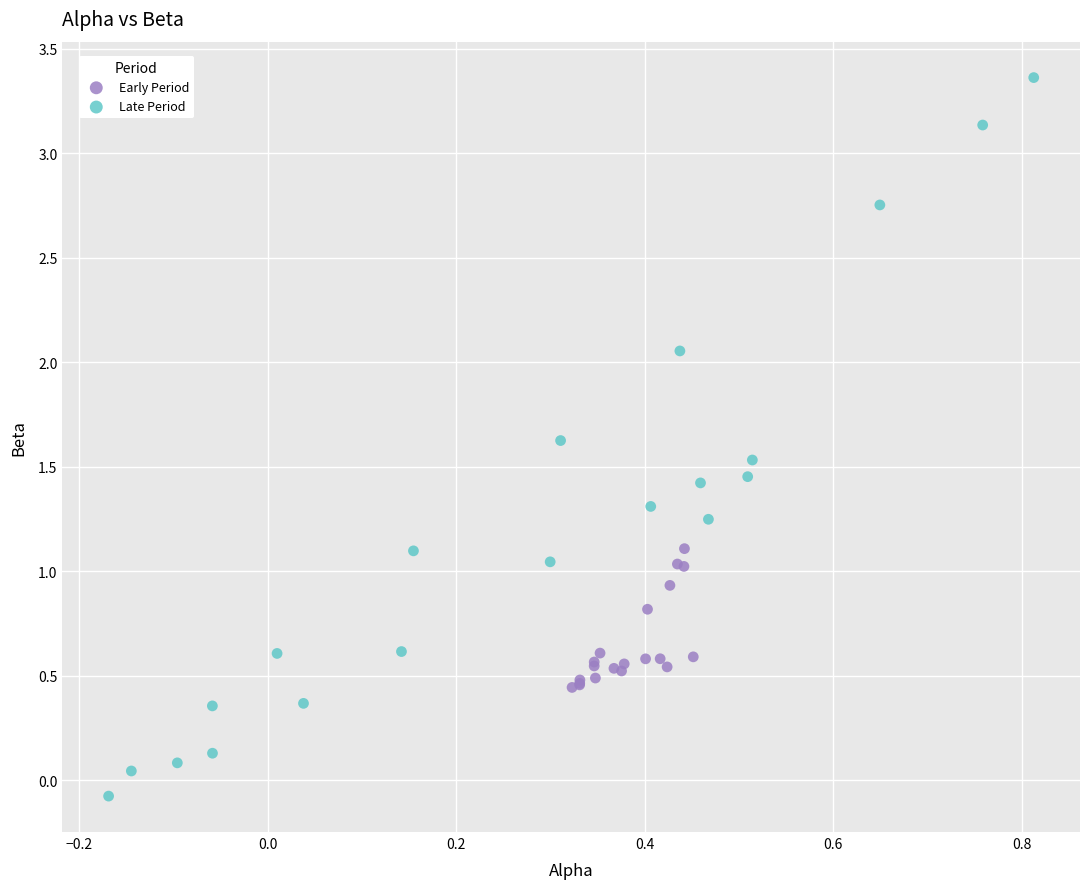

Which series has the widest spread of Y values?

Late Period